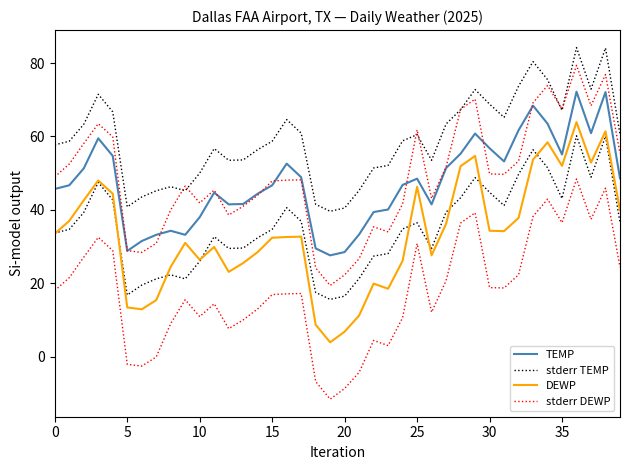

True or false: TEMP and DEWP cross at least once.

False